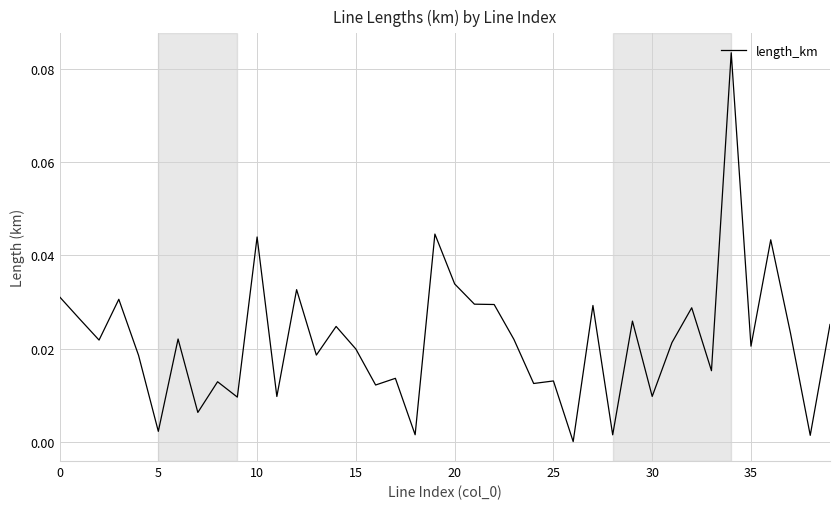

Is this an area chart (filled region under the line)?

No